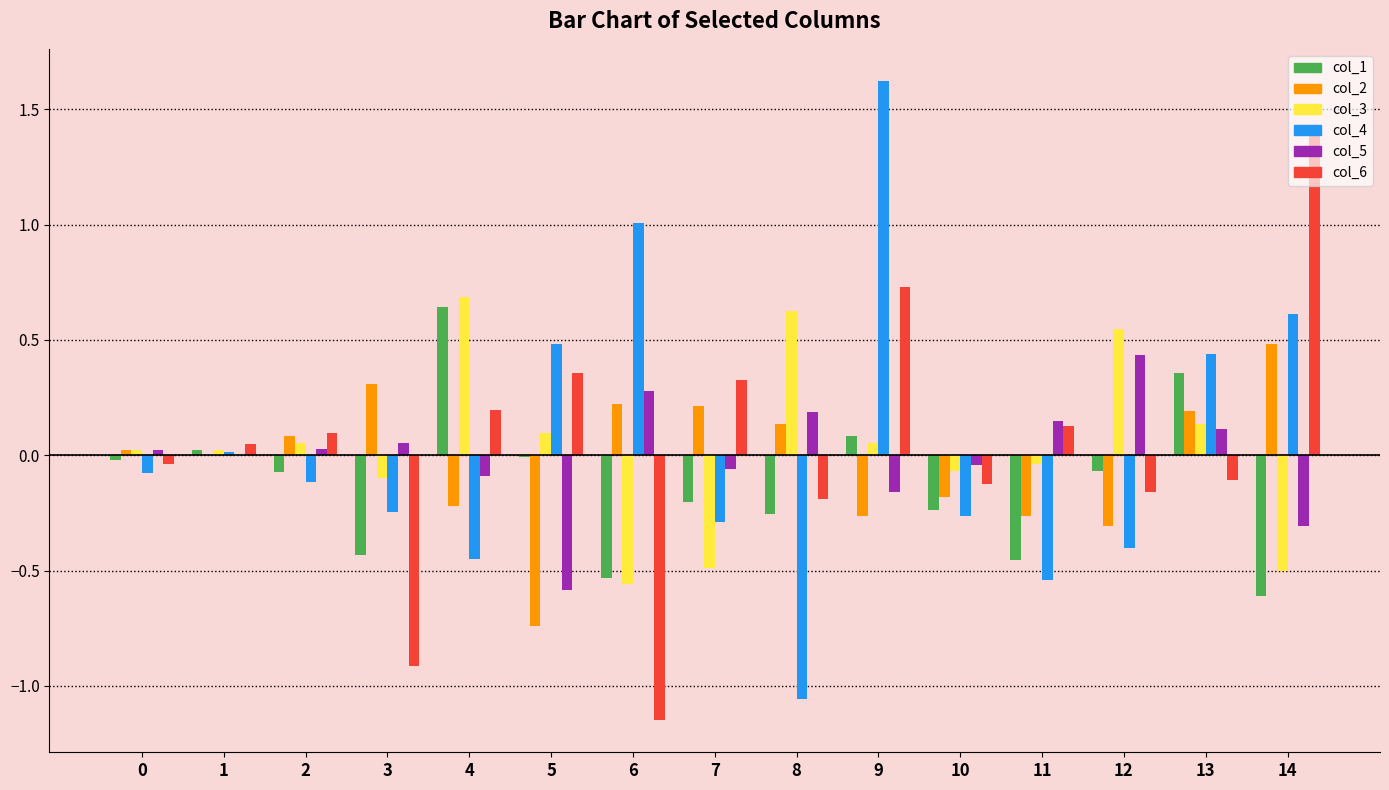

Are the bars grouped side by side (vs. stacked)?

Yes